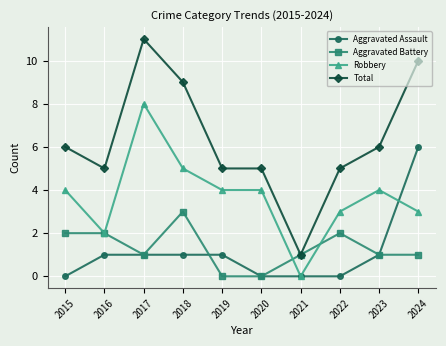

True or false: Aggravated Battery and Aggravated Assault cross at least once.

True